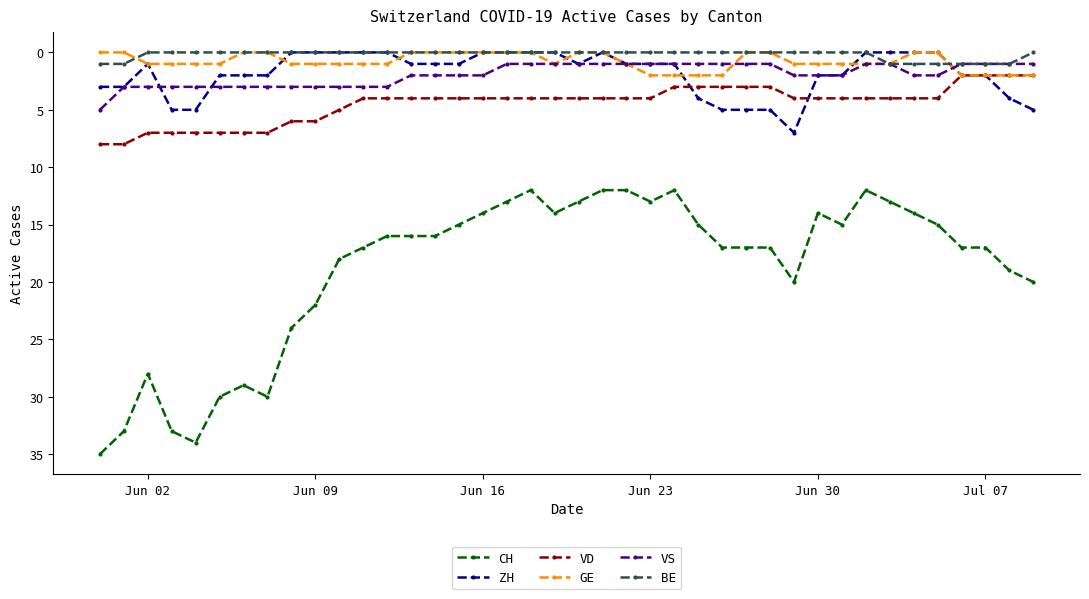

At how many categories does at least one series exceed 32?

4